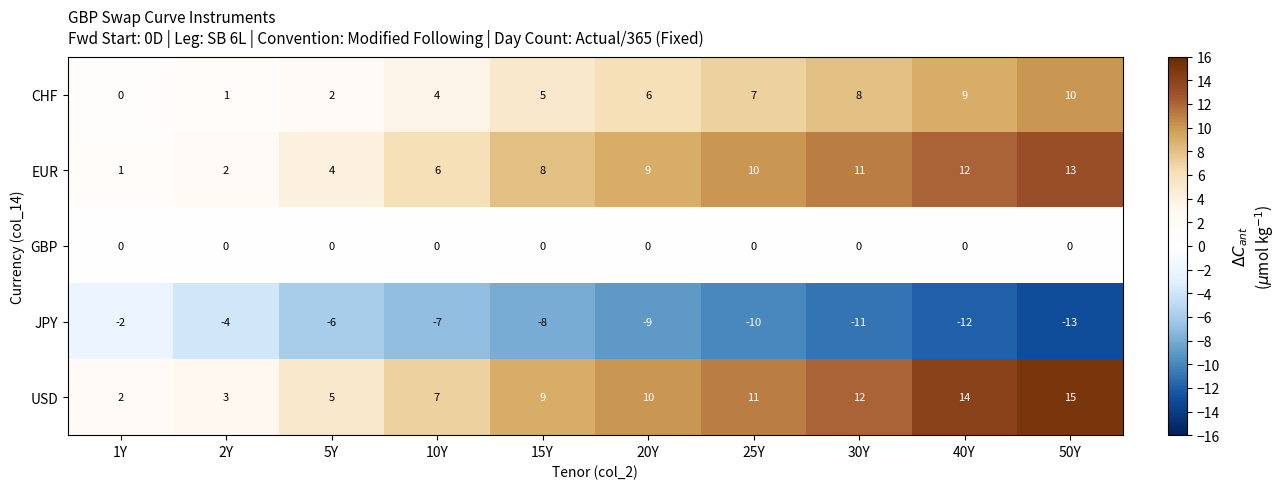

What is the maximum value shown in the chart?

15